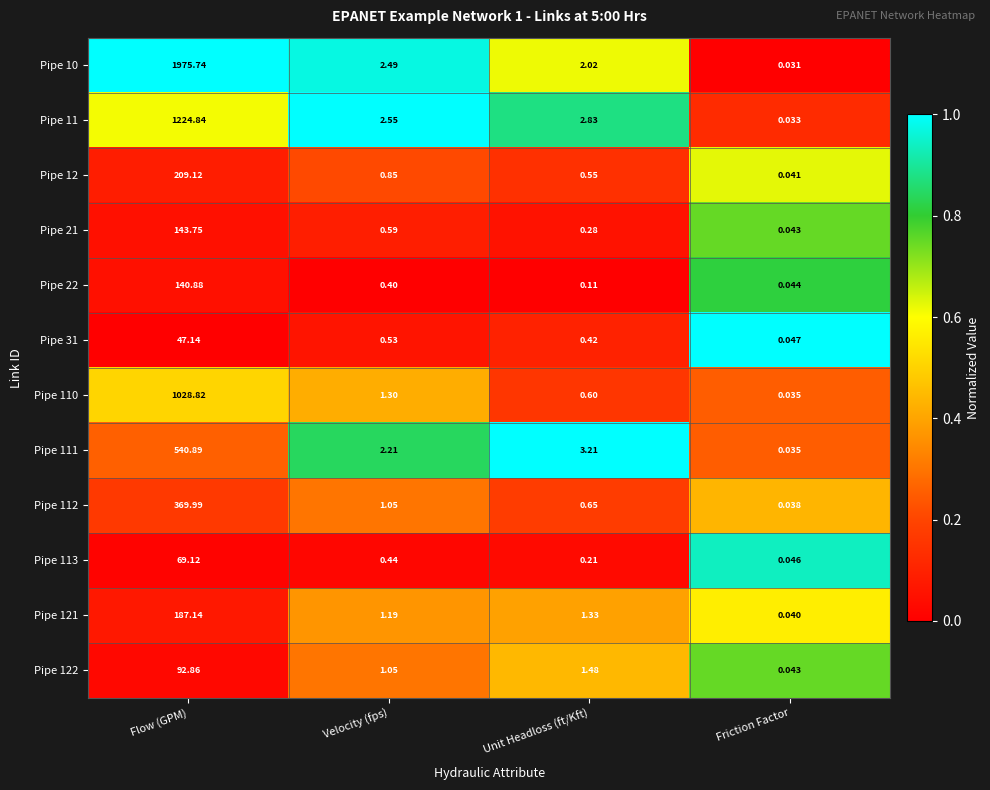

Which category has the highest value across all series?

Flow (GPM)